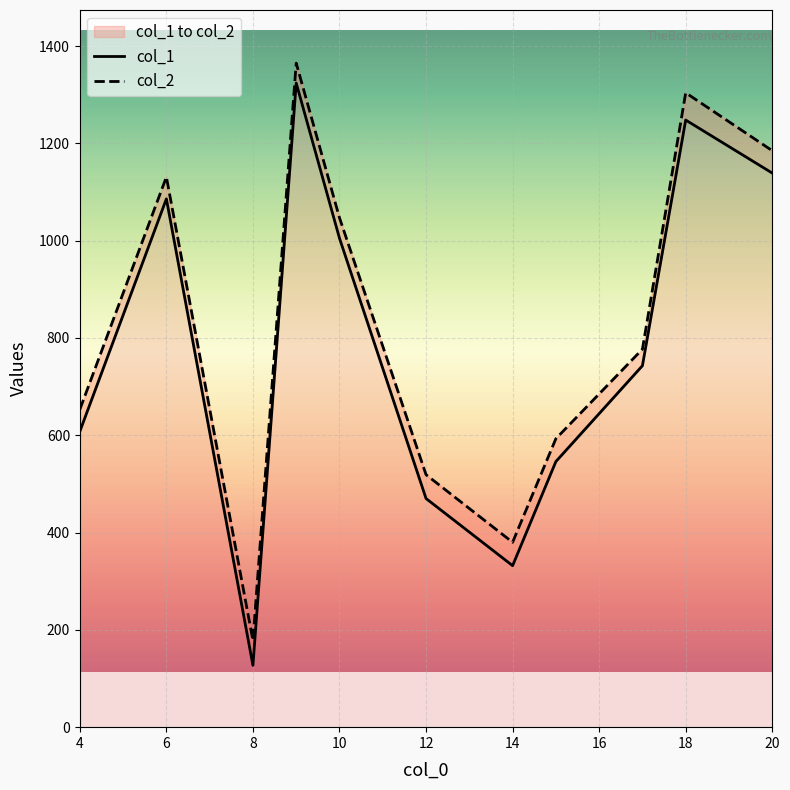

Rank the series by their average value, from highest to lowest.

col_2, col_1